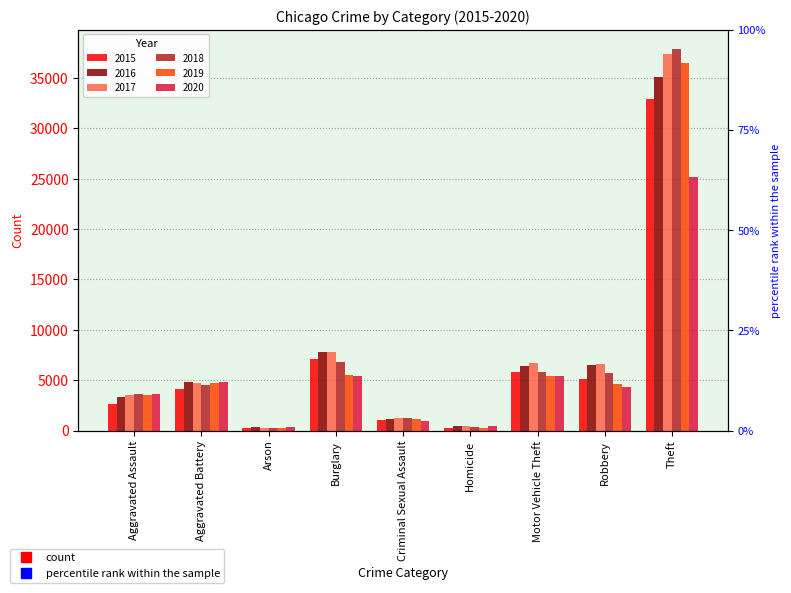

Reading right to left, transcribe all the data shown in this chart.

2015: Theft=32932	Robbery=5139	Motor Vehicle Theft=5821	Homicide=283	Criminal Sexual Assault=1072	Burglary=7071	Arson=257	Aggravated Battery=4153	Aggravated Assault=2634
2016: Theft=35124	Robbery=6530	Motor Vehicle Theft=6364	Homicide=417	Criminal Sexual Assault=1158	Burglary=7787	Arson=307	Aggravated Battery=4808	Aggravated Assault=3371
2017: Theft=37400	Robbery=6611	Motor Vehicle Theft=6700	Homicide=420	Criminal Sexual Assault=1215	Burglary=7763	Arson=278	Aggravated Battery=4749	Aggravated Assault=3511
2018: Theft=37910	Robbery=5680	Motor Vehicle Theft=5793	Homicide=346	Criminal Sexual Assault=1231	Burglary=6833	Arson=219	Aggravated Battery=4569	Aggravated Assault=3654
2019: Theft=36510	Robbery=4610	Motor Vehicle Theft=5449	Homicide=299	Criminal Sexual Assault=1184	Burglary=5553	Arson=215	Aggravated Battery=4734	Aggravated Assault=3575
2020: Theft=25216	Robbery=4371	Motor Vehicle Theft=5391	Homicide=465	Criminal Sexual Assault=936	Burglary=5403	Arson=337	Aggravated Battery=4800	Aggravated Assault=3674